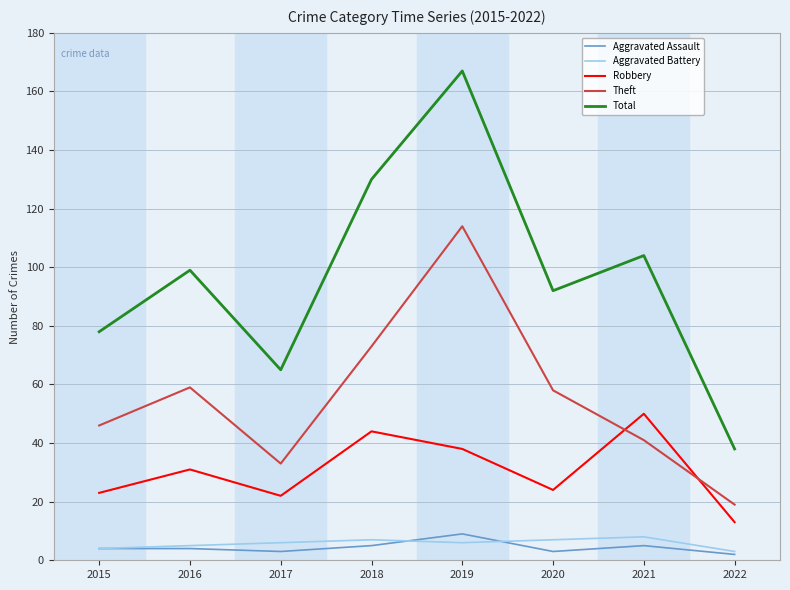

What is the approximate value of Aggravated Assault at 2018?

5